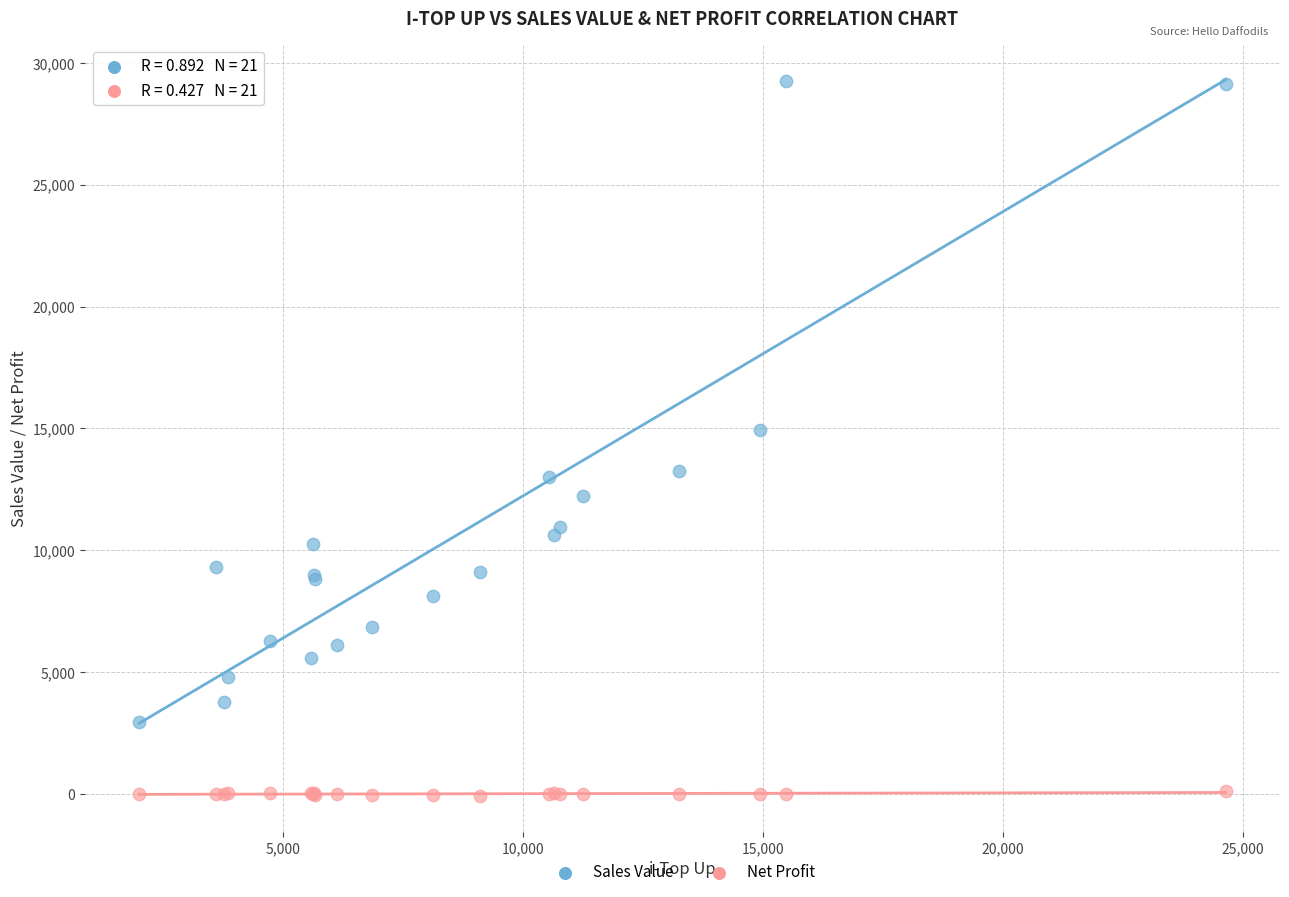

Which series has the largest Y range (max minus min)?

Sales Value